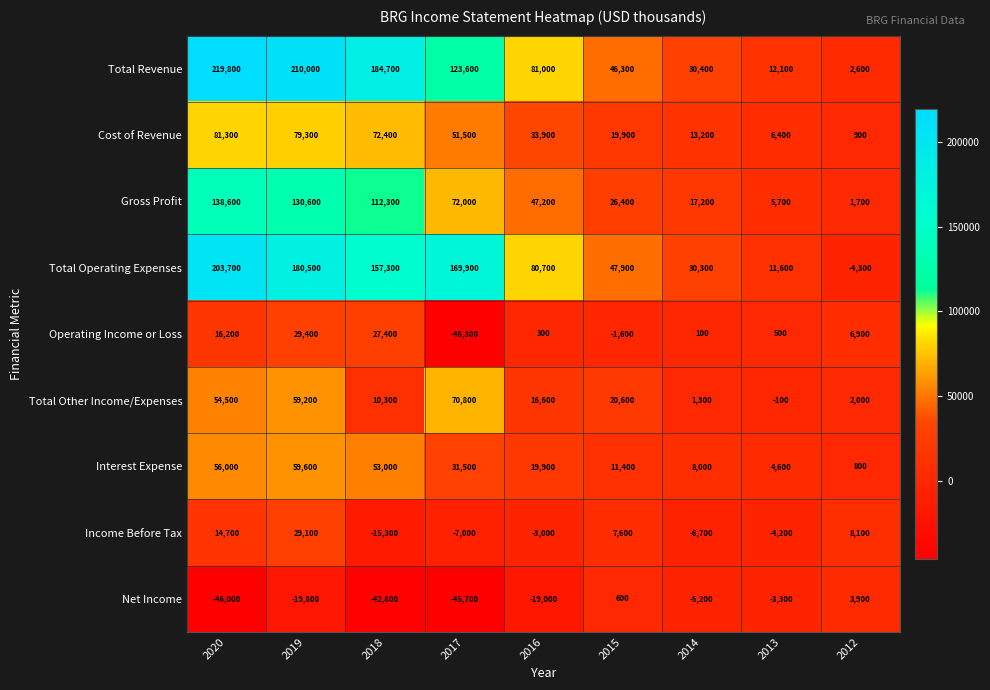

The Cost of Revenue series shows 81300 at 2020. True or false?

True